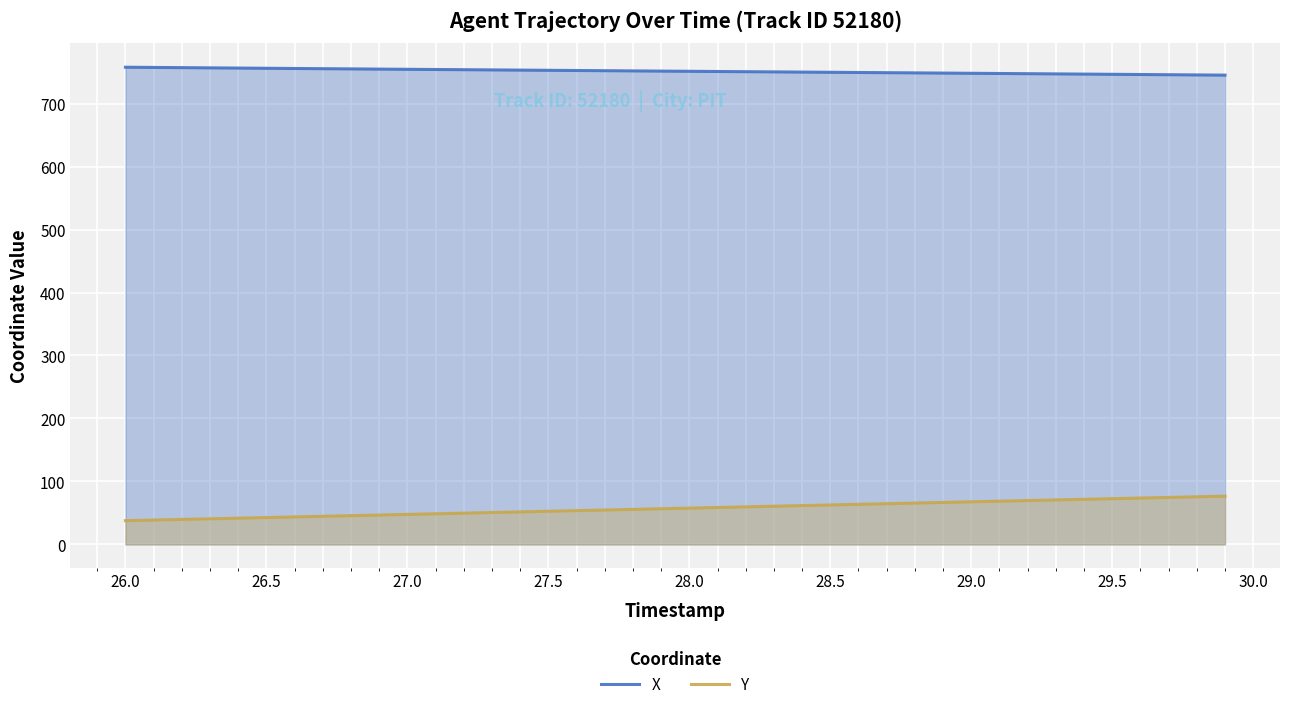

Does the chart display data point markers on the line(s)?

No